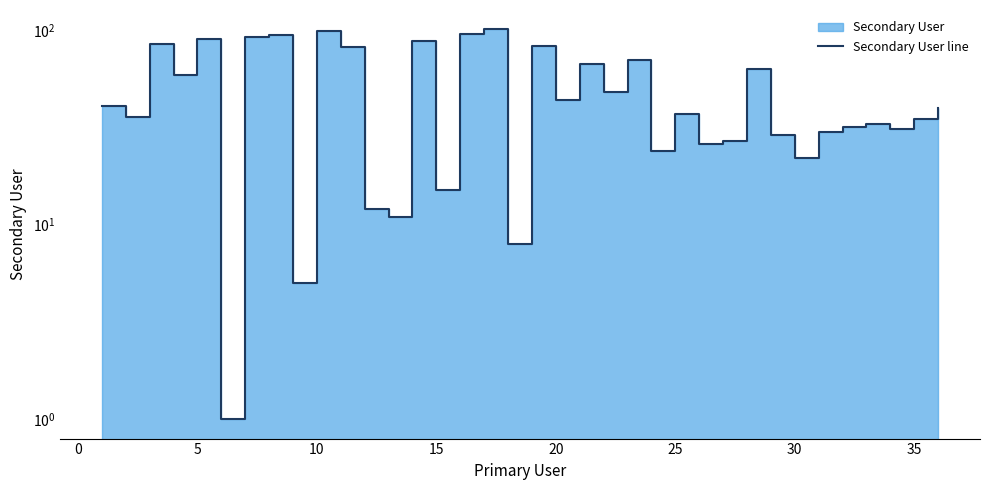

What is the maximum value shown in the chart?

101